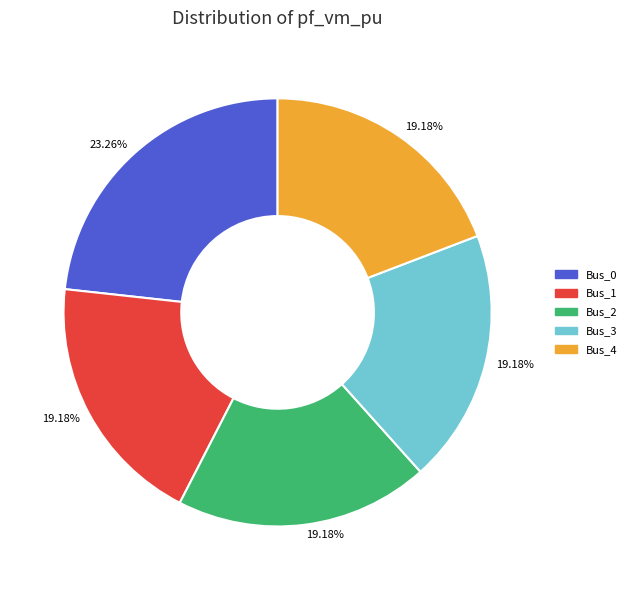

Is Bus_4 the majority of the pie?

No